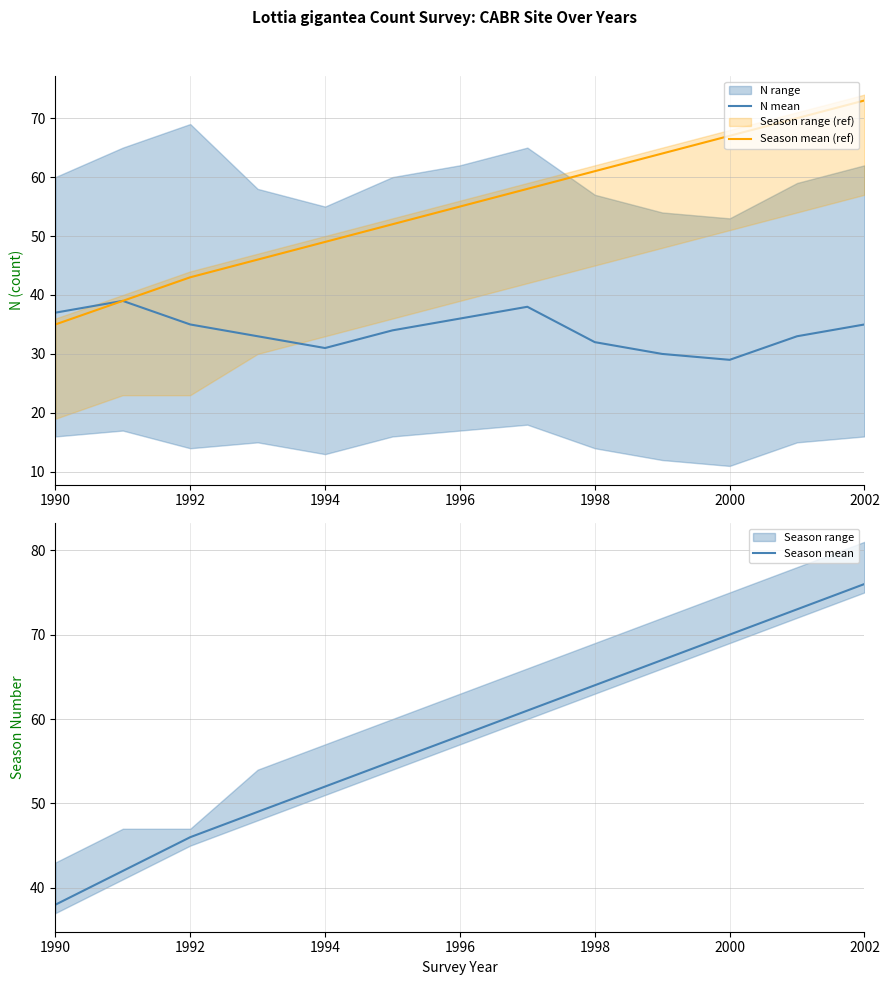

How many interior local valleys does the N mean series have?

2